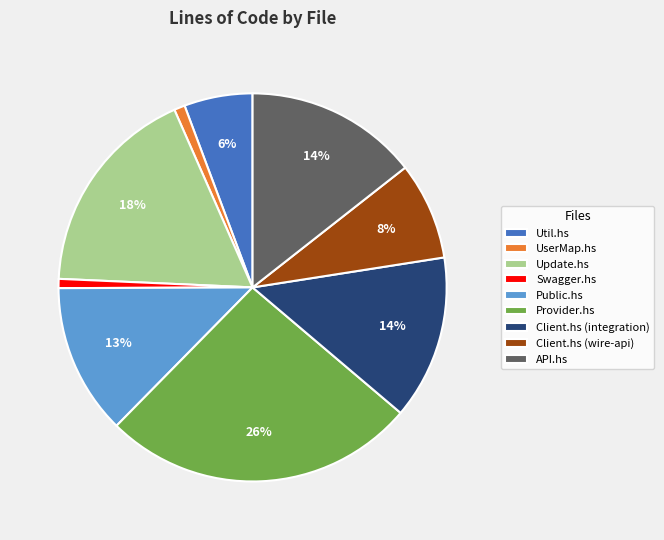

What percentage is the Provider.hs slice, to the nearest percent?

26%